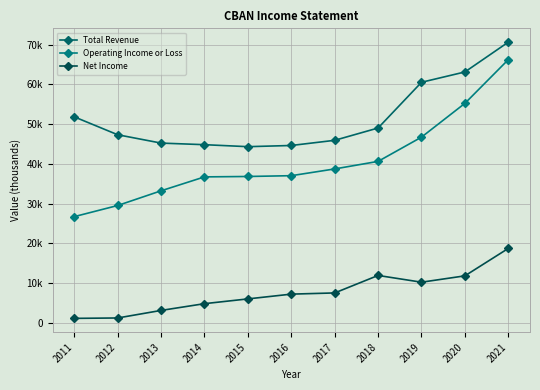

Is the value of Total Revenue at 2014 greater than the value of Operating Income or Loss at 2016?

Yes